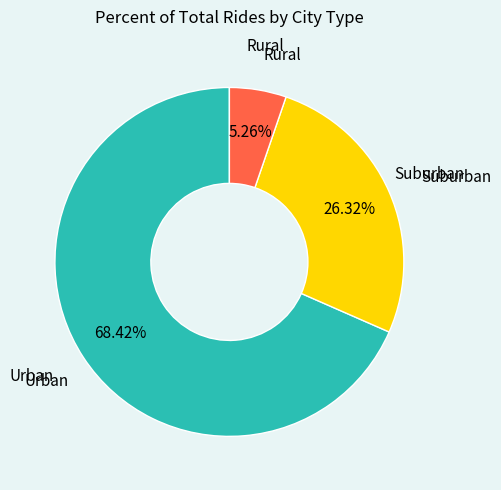

Is there a majority slice in this chart?

Yes